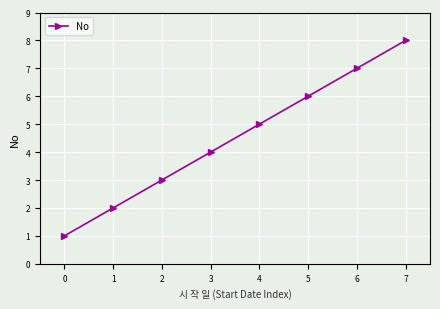

Where is the data nearest to the value 4?

3